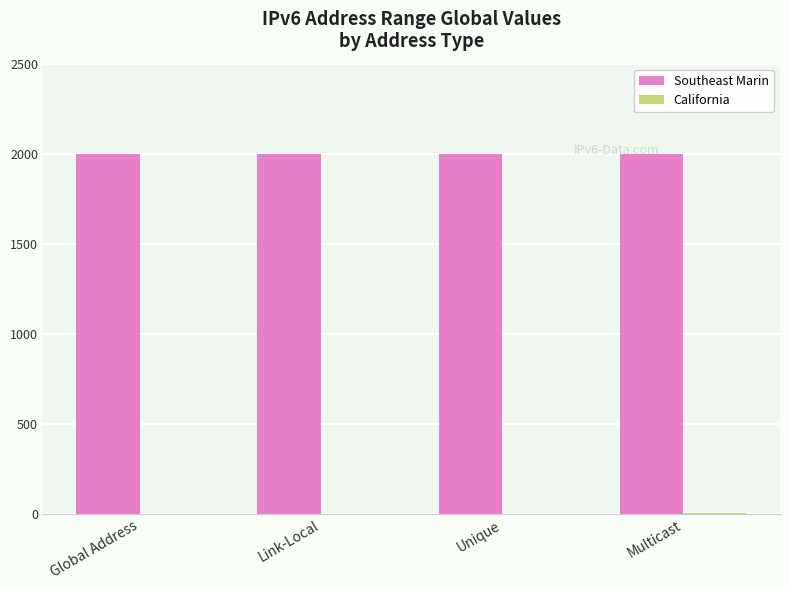

What is the greatest value displayed?

2000